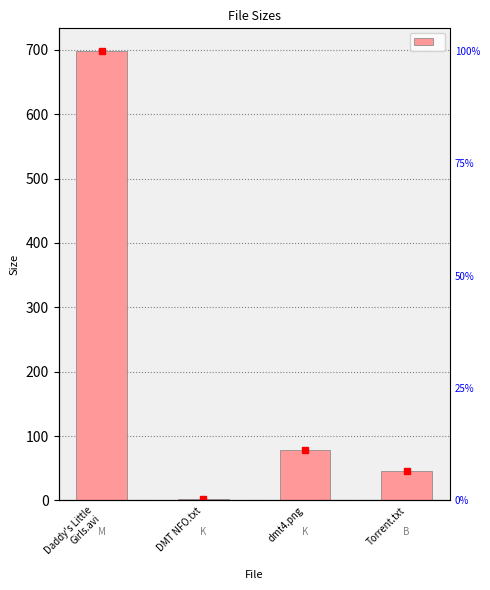

Reading left to right, transcribe all the data shown in this chart.

Daddy's Little
Girls.avi=698.5	DMT NFO.txt=1.5	dmt4.png=78.3	Torrent.txt=46.0